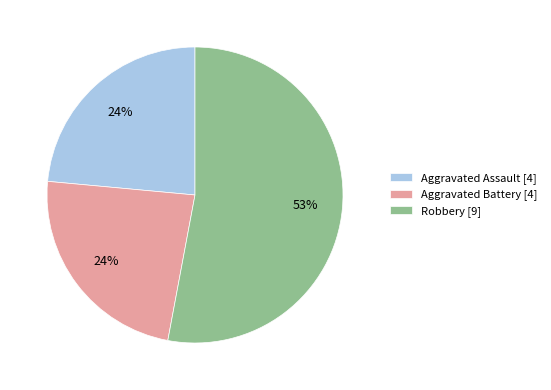

To the nearest percent, what portion does Aggravated Assault [4] represent?

24%